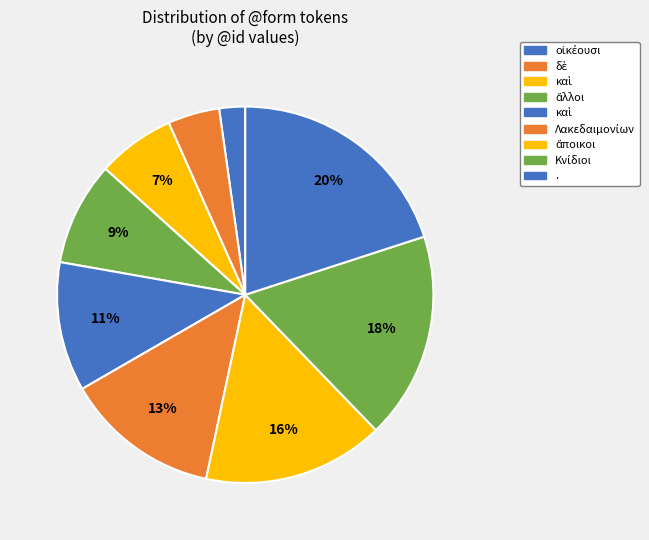

How many segments does this pie chart have?

9